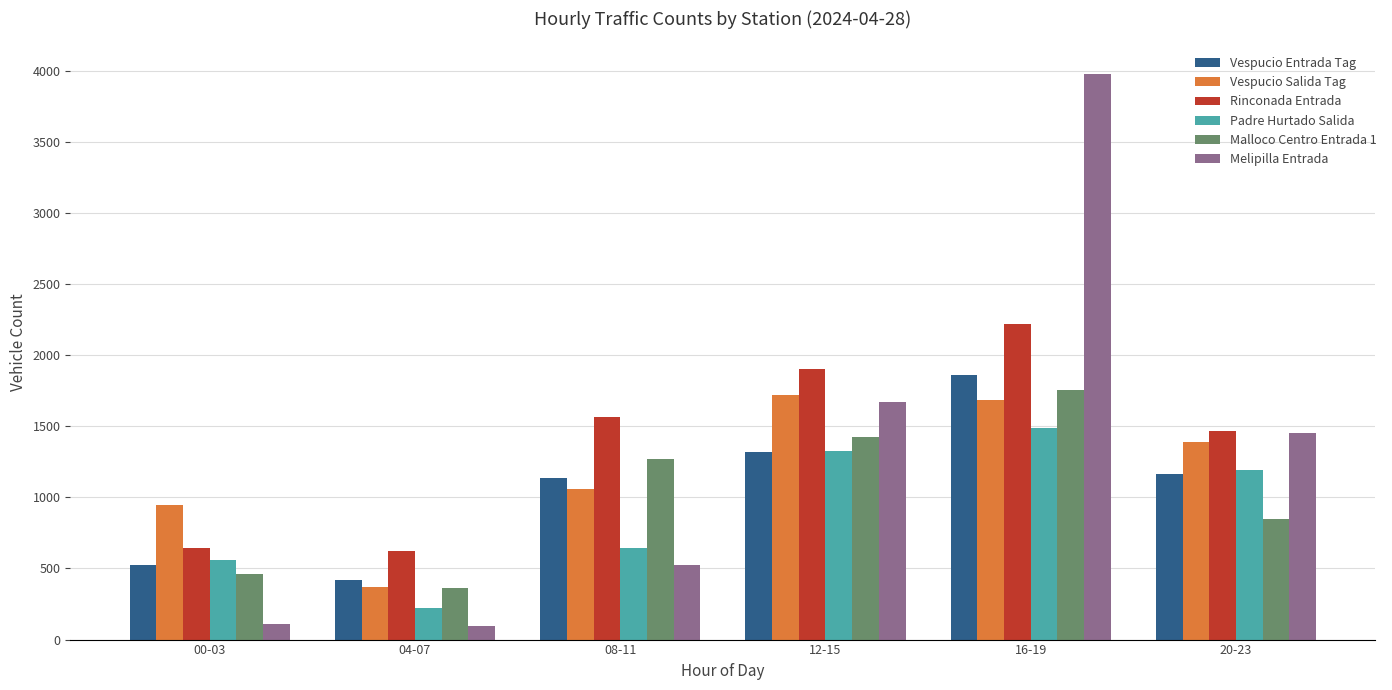

What are all the series names shown in the legend?

Vespucio Entrada Tag, Vespucio Salida Tag, Rinconada Entrada, Padre Hurtado Salida, Malloco Centro Entrada 1, Melipilla Entrada